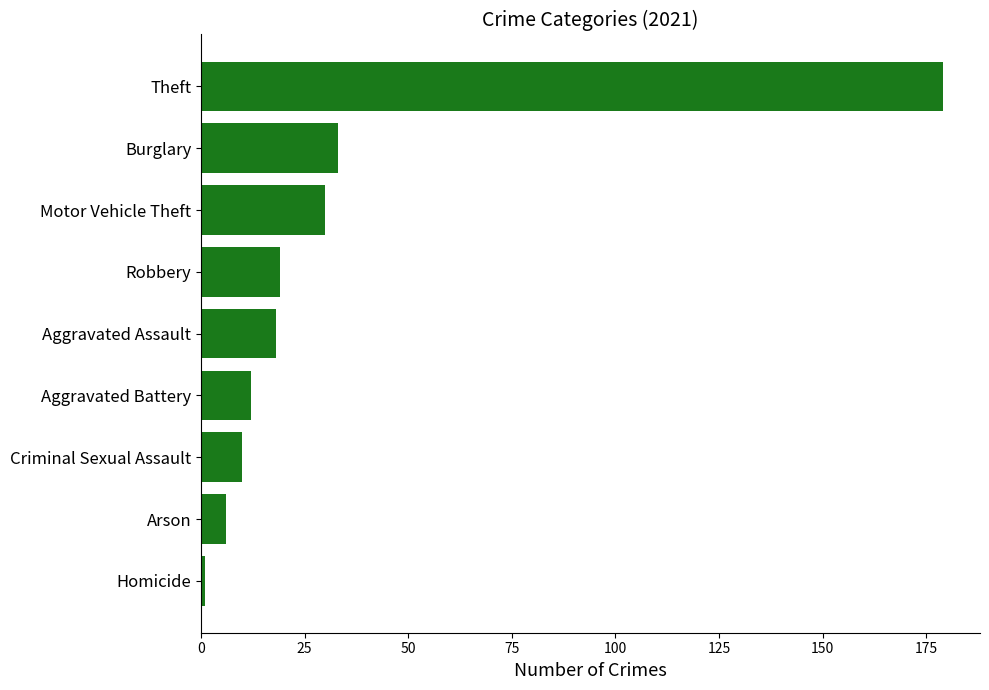

What is the sum of the values at Criminal Sexual Assault and Arson?

16